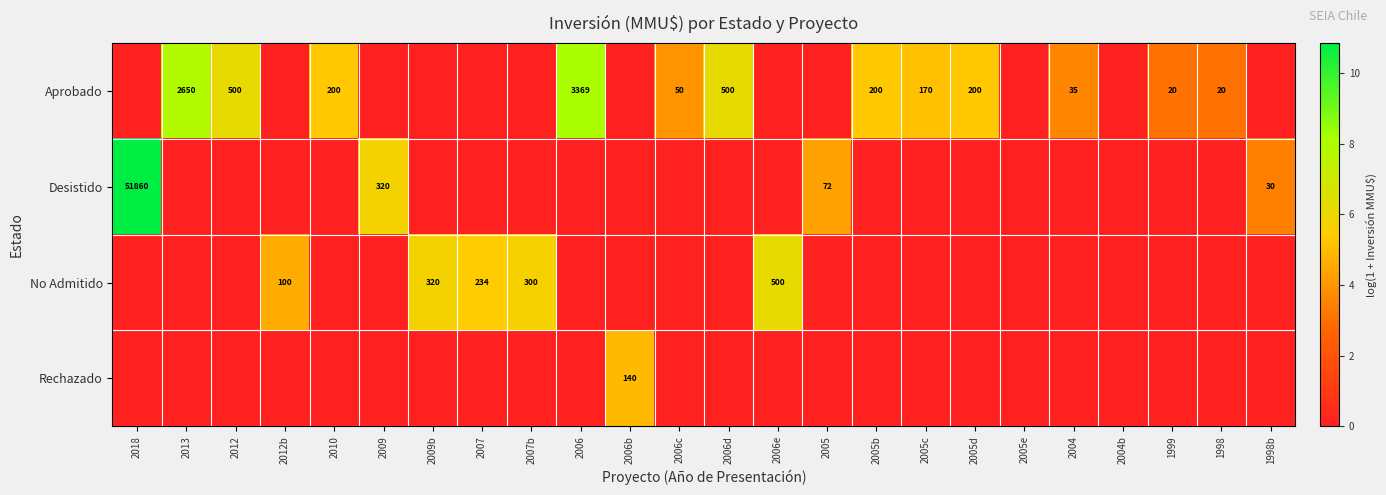

Which has a higher value, 2005 or 2004?

2004